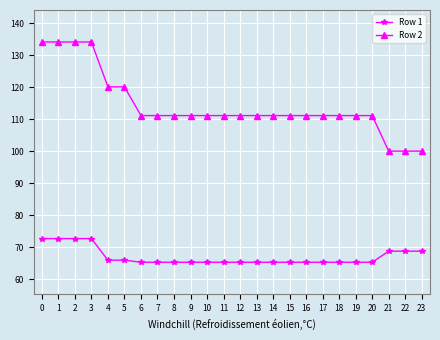

How many lines are shown in the chart?

2